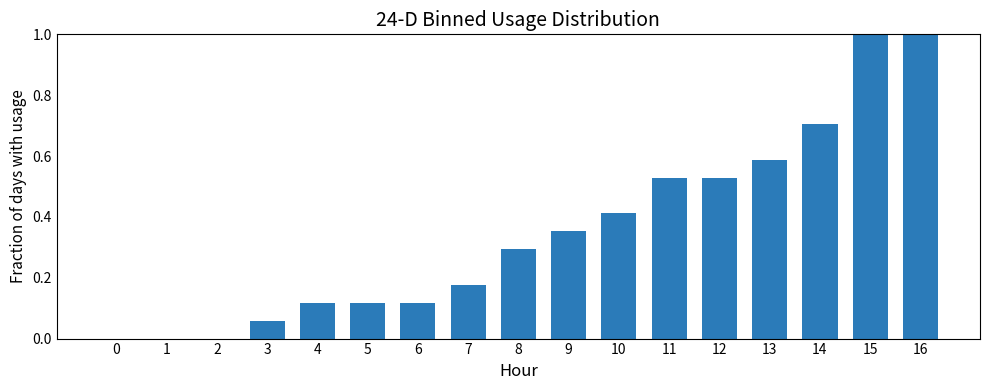

Is it true that the value at 0 is 0.0?

True